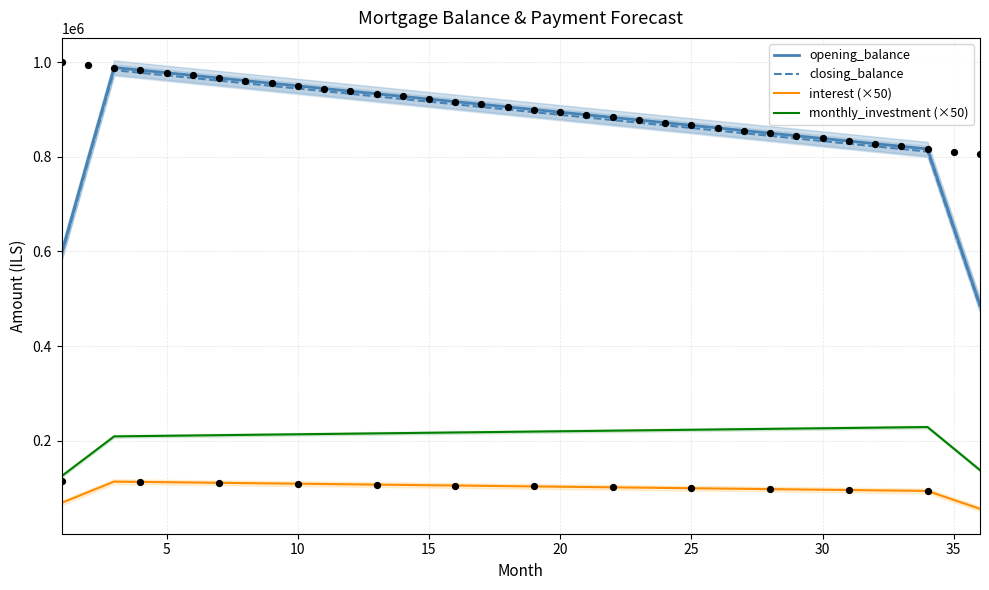

What are all the series names shown in the legend?

opening_balance, closing_balance, interest (×50), monthly_investment (×50)